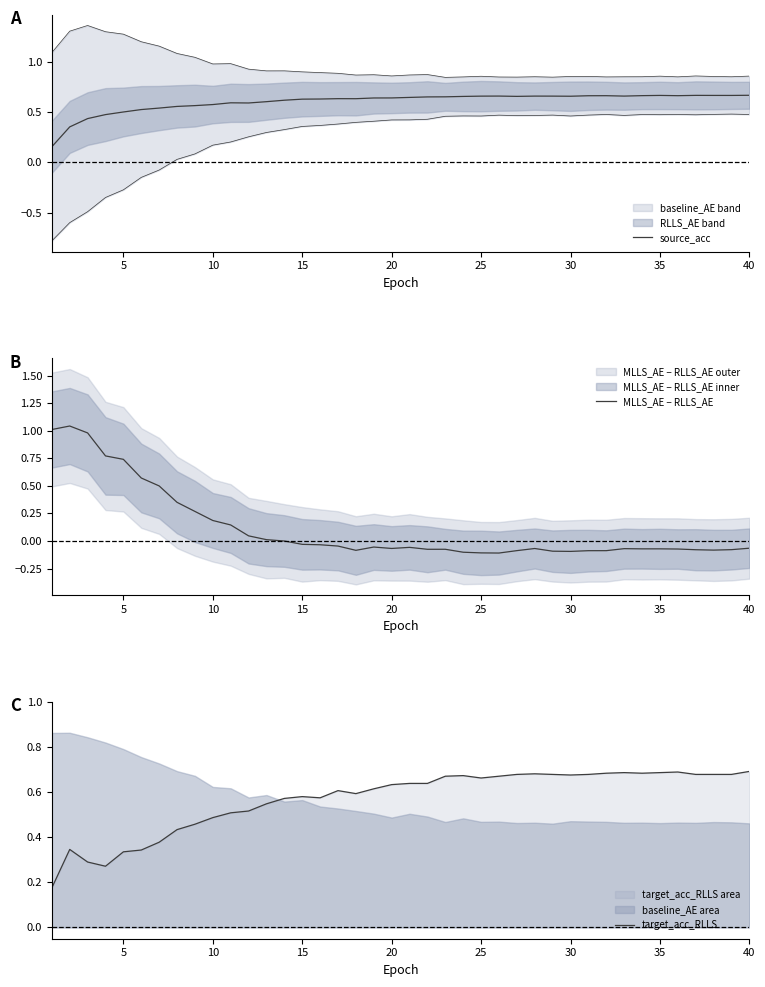

True or false: target_acc_RLLS has more than 1 points higher than both neighbors.

True